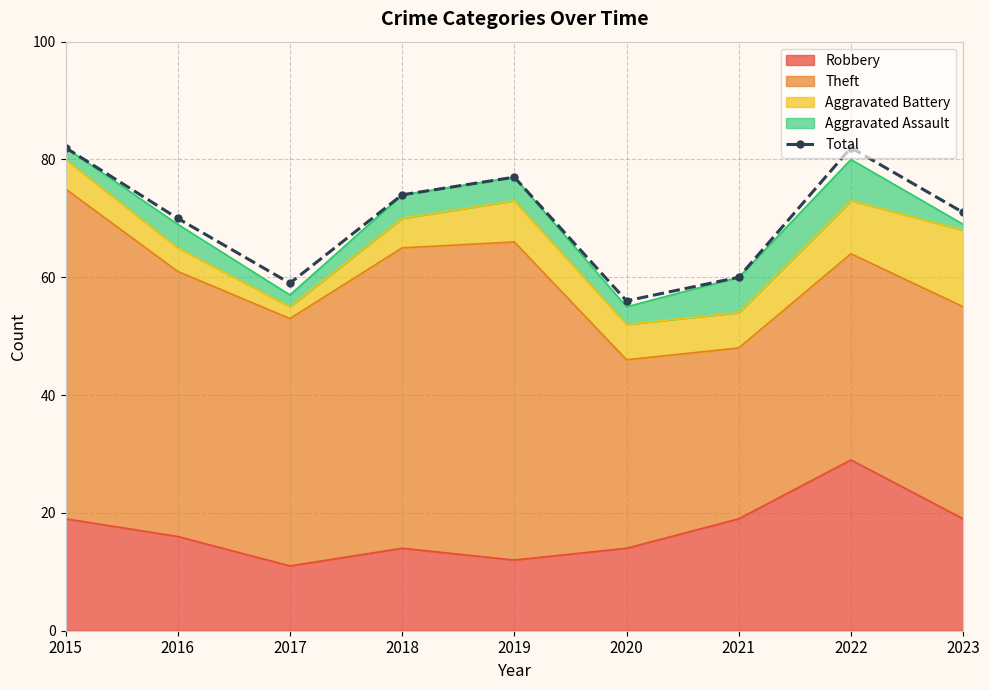

What is the smallest value displayed?

56